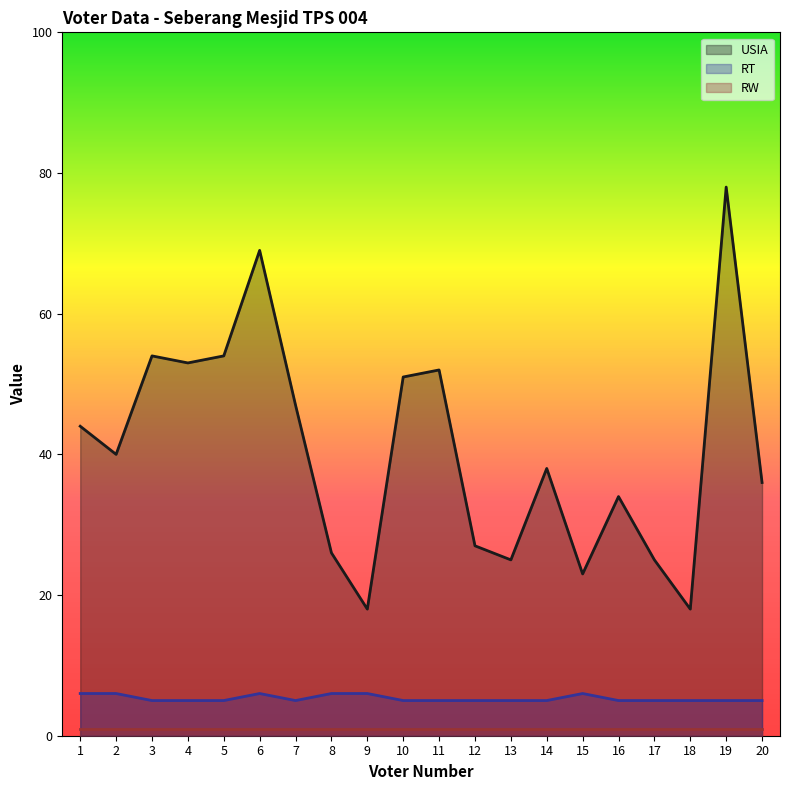

What is the difference between the second highest and minimum values in the USIA series?

51